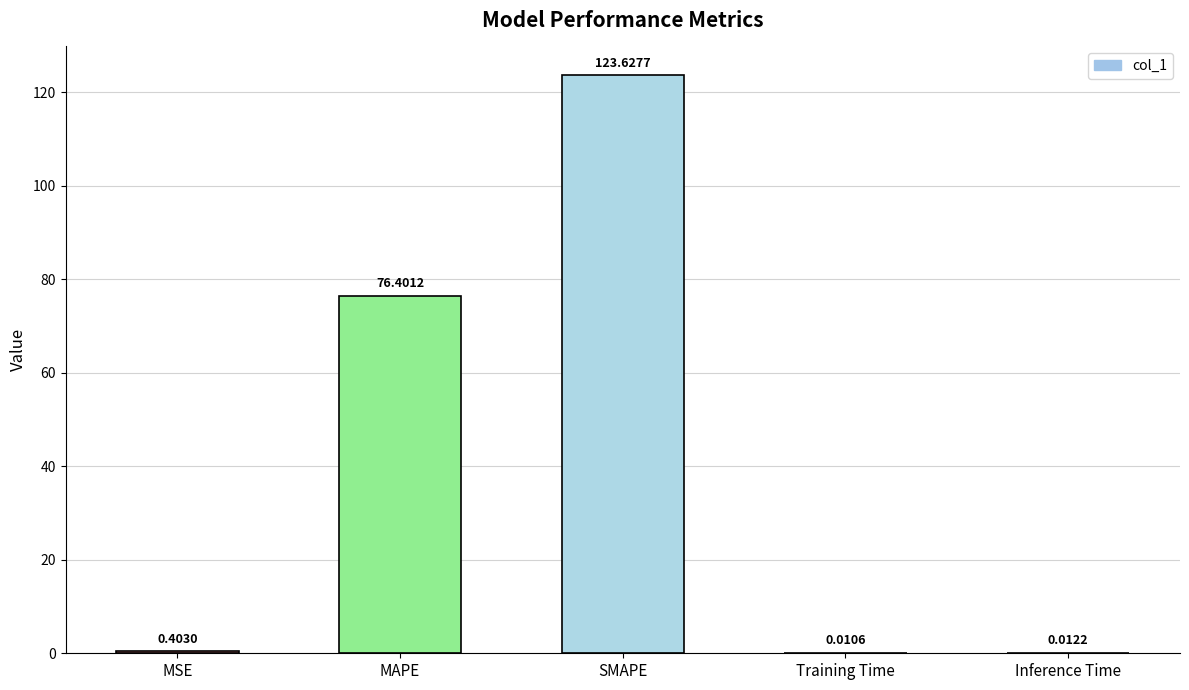

What is the average value?

40.1